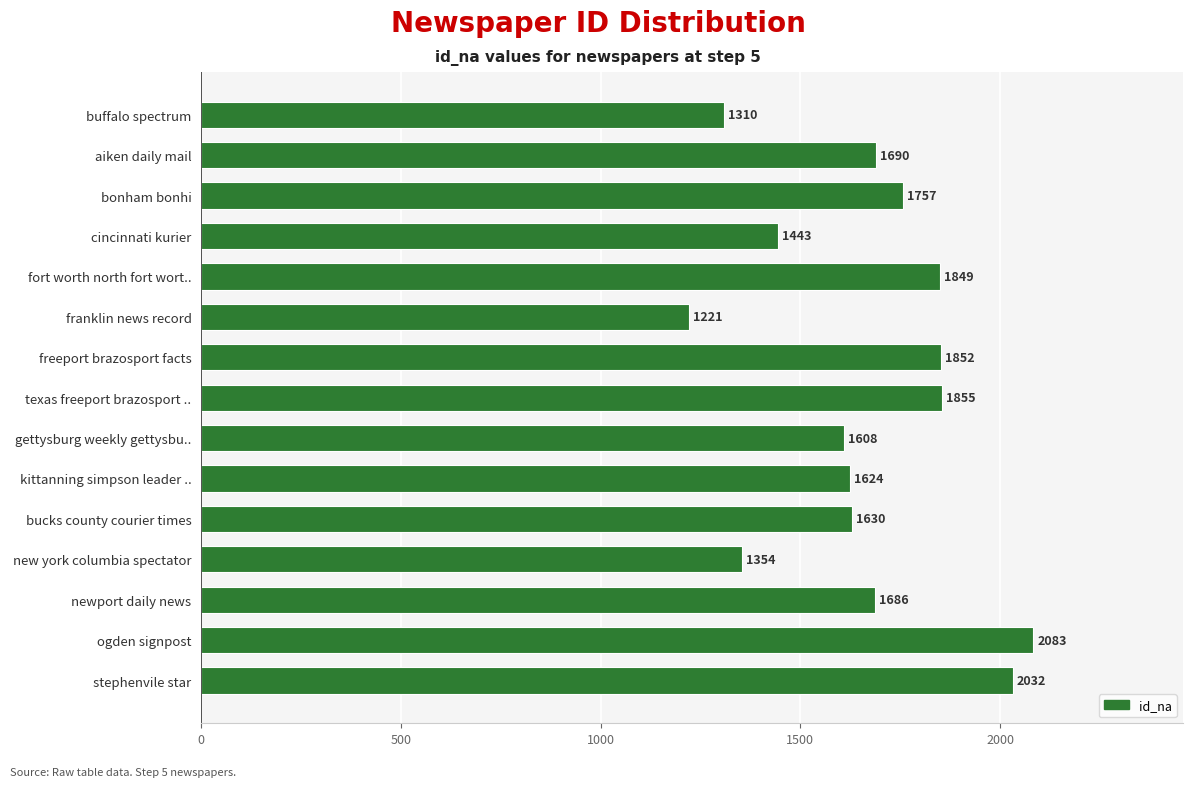

Reading top to bottom, transcribe all the data shown in this chart.

buffalo spectrum=1310	aiken daily mail=1690	bonham bonhi=1757	cincinnati kurier=1443	fort worth north fort wort..=1849	franklin news record=1221	freeport brazosport facts=1852	texas freeport brazosport ..=1855	gettysburg weekly gettysbu..=1608	kittanning simpson leader ..=1624	bucks county courier times=1630	new york columbia spectator=1354	newport daily news=1686	ogden signpost=2083	stephenvile star=2032